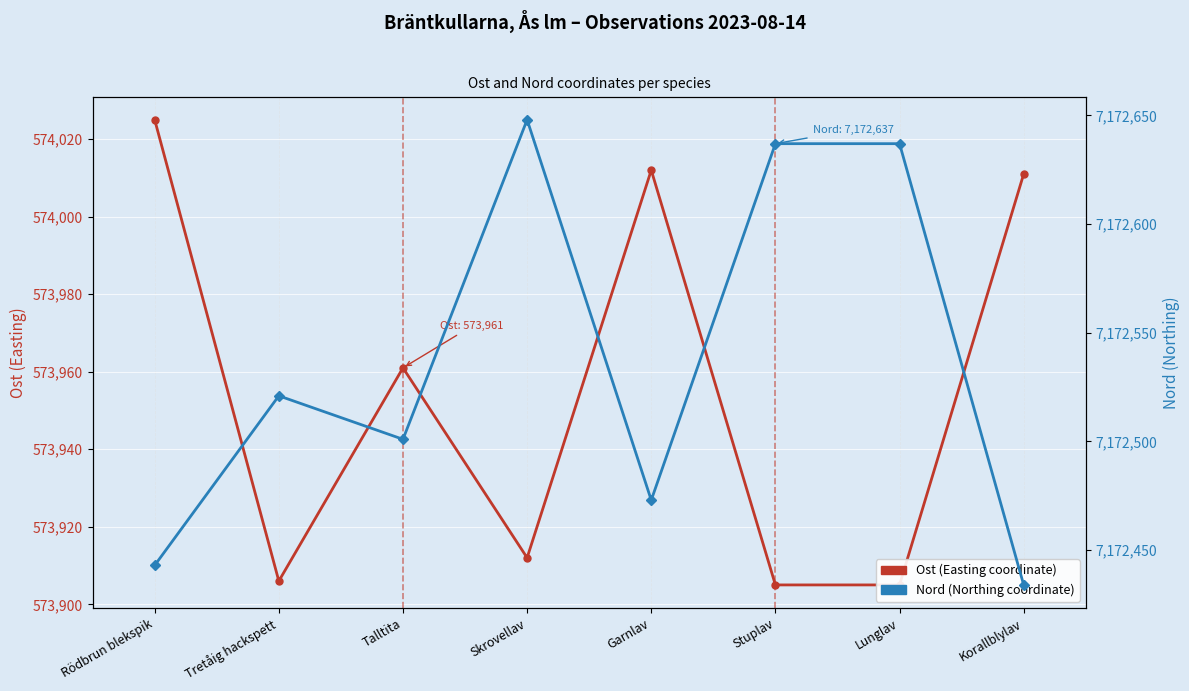

The Nord (Northing coordinate) series shows 2802060 at Tretåig hackspett. True or false?

False